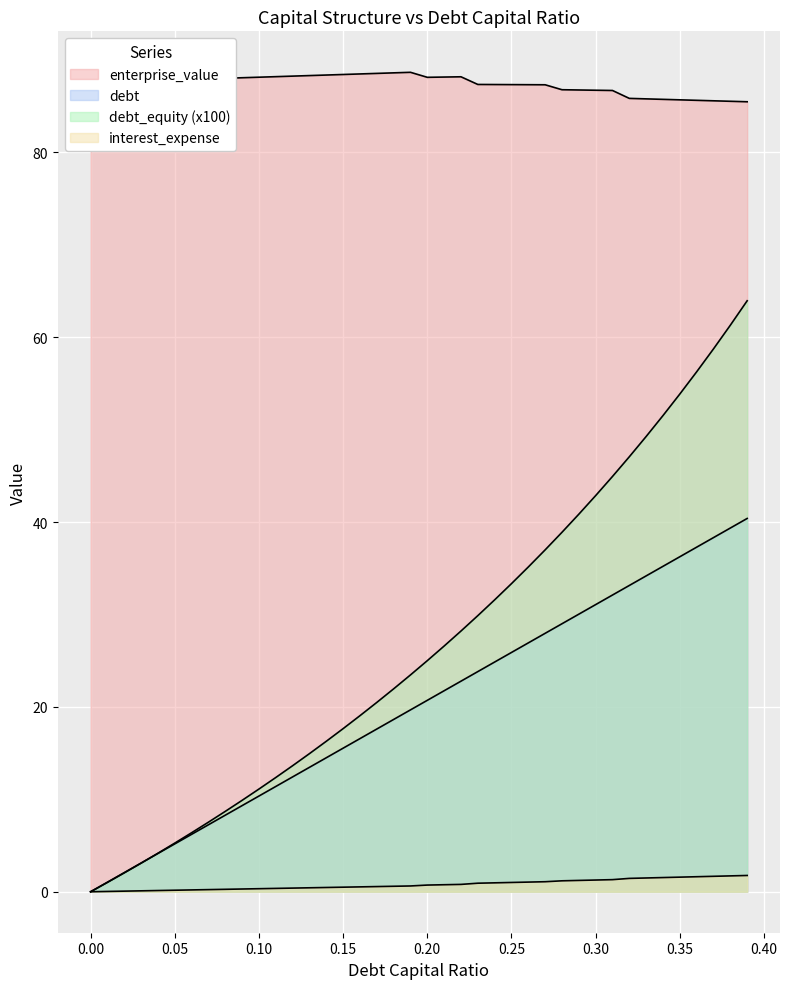

True or false: interest_expense has more than 1 points higher than both neighbors.

False